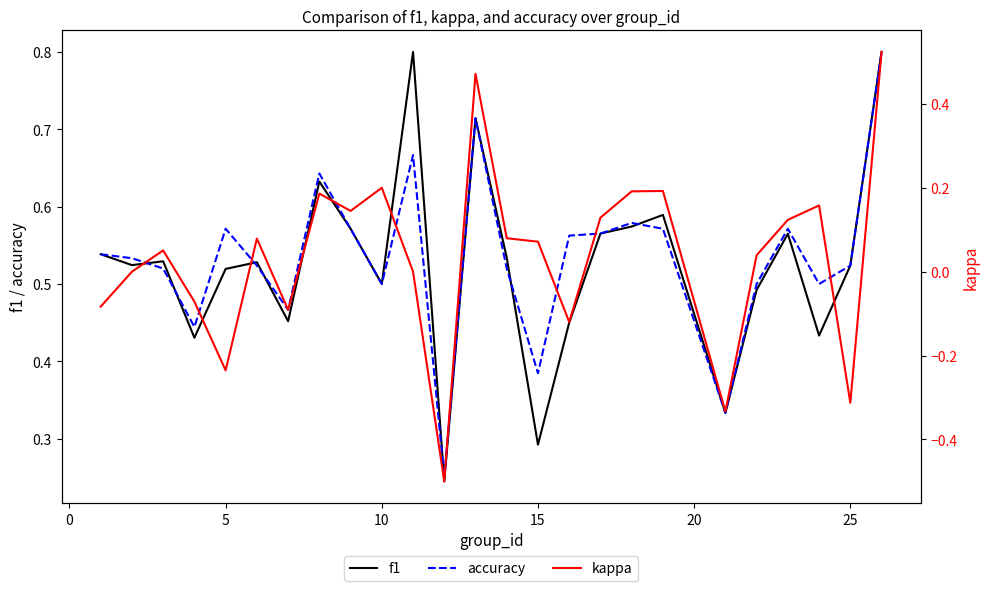

True or false: f1 has more than 1 interior local peaks.

True